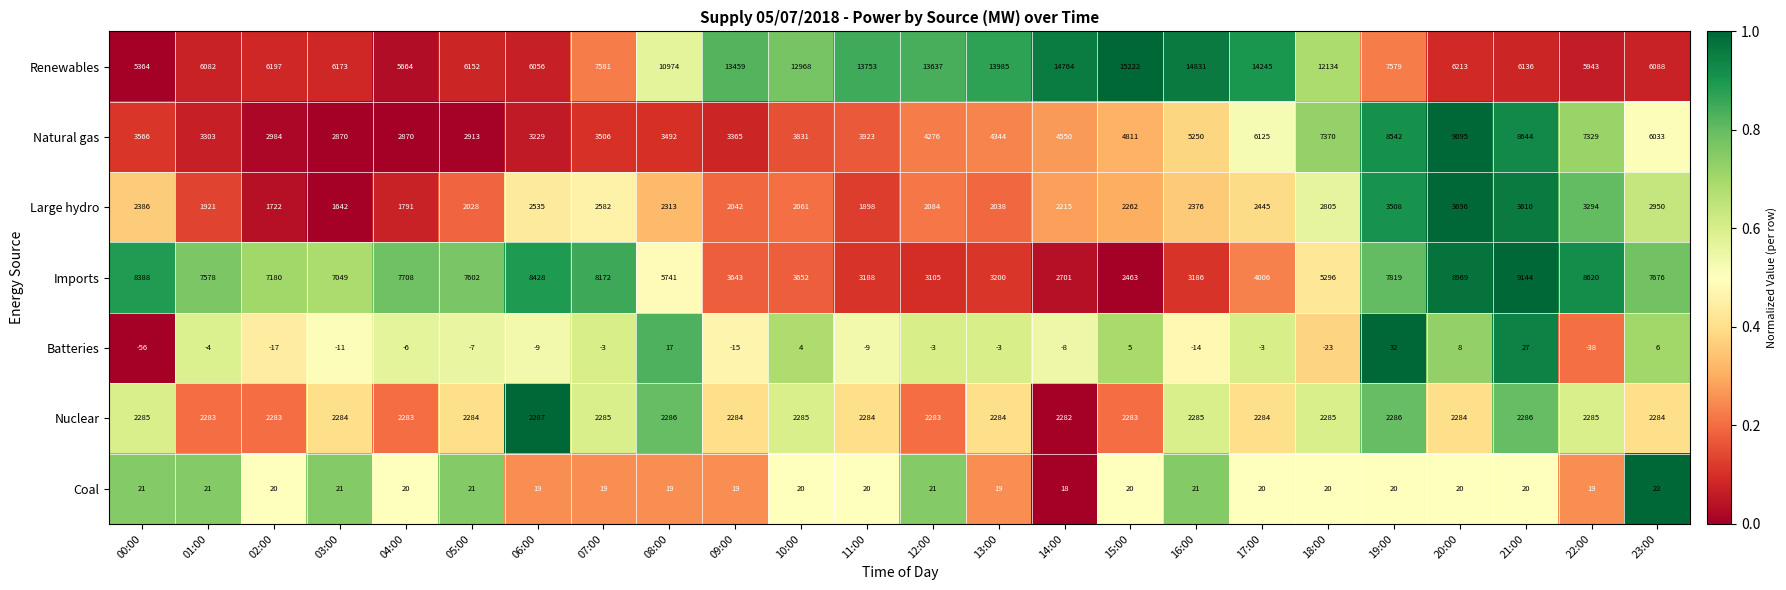

What is the lowest value of the Nuclear series?

2282